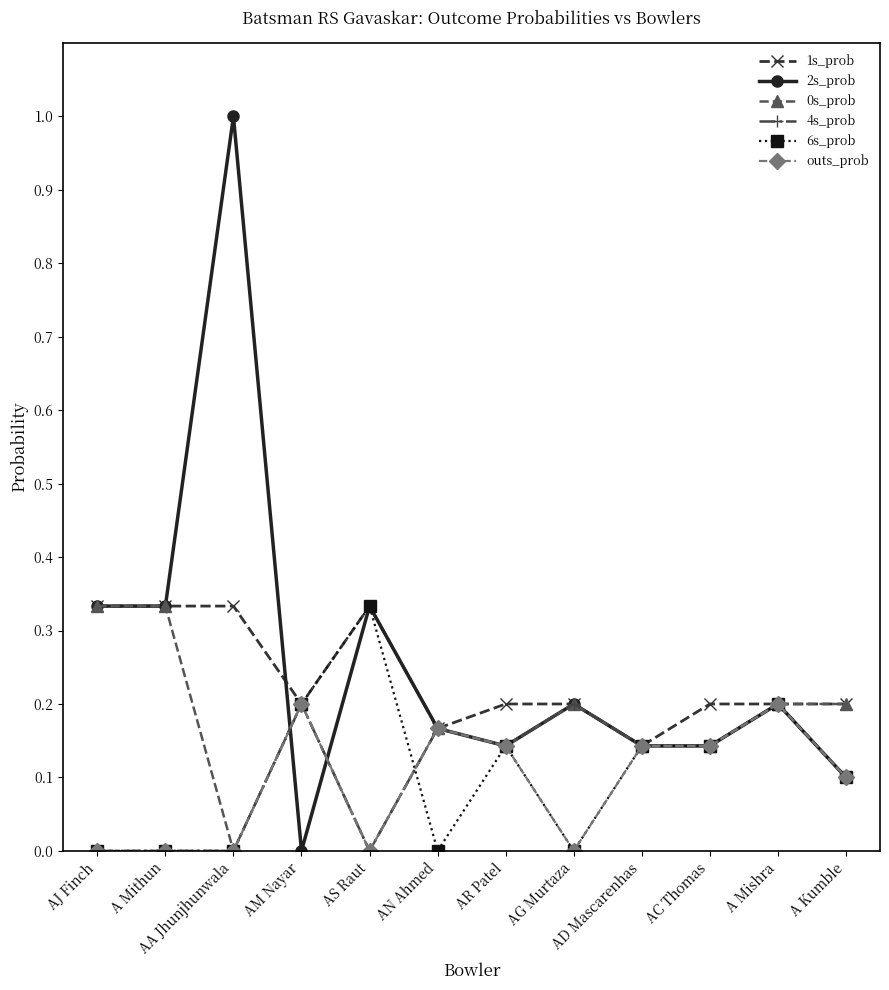

The value of 0s_prob at AA Jhunjhunwala is 0.0. True or false?

True